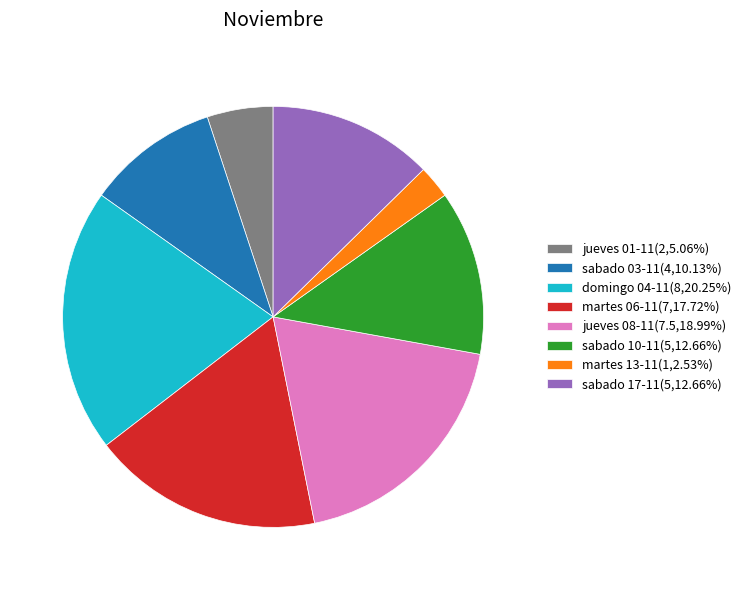

Is there any slice that represents more than half of the pie?

No